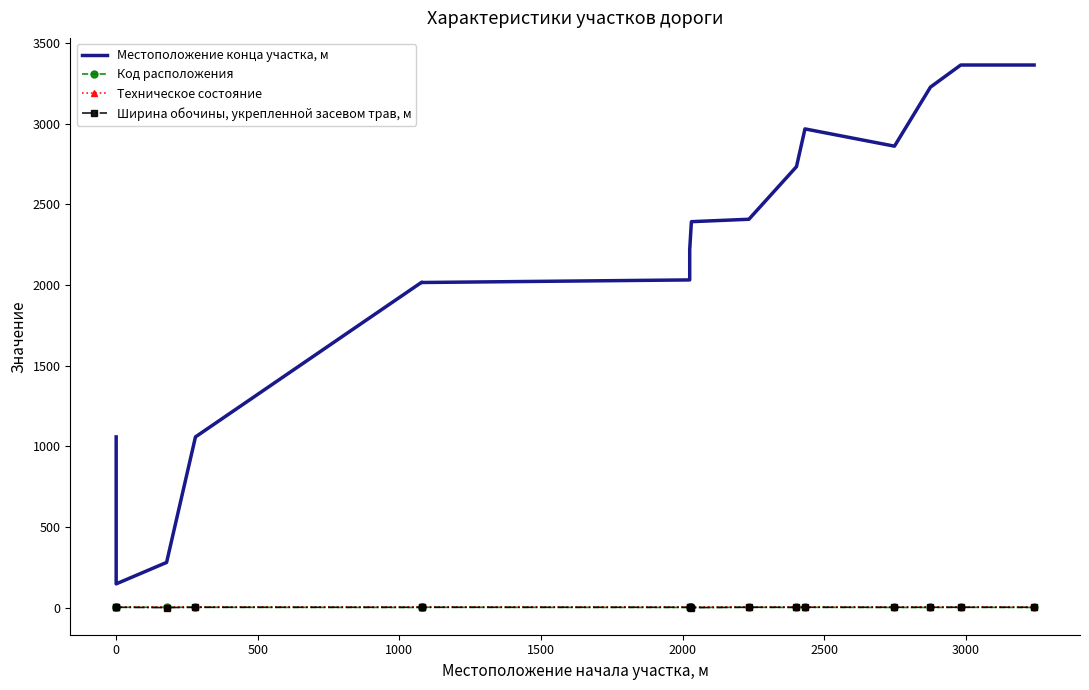

What is the difference between the maximum and minimum values in the Ширина обочины, укрепленной засевом трав, м series?

2